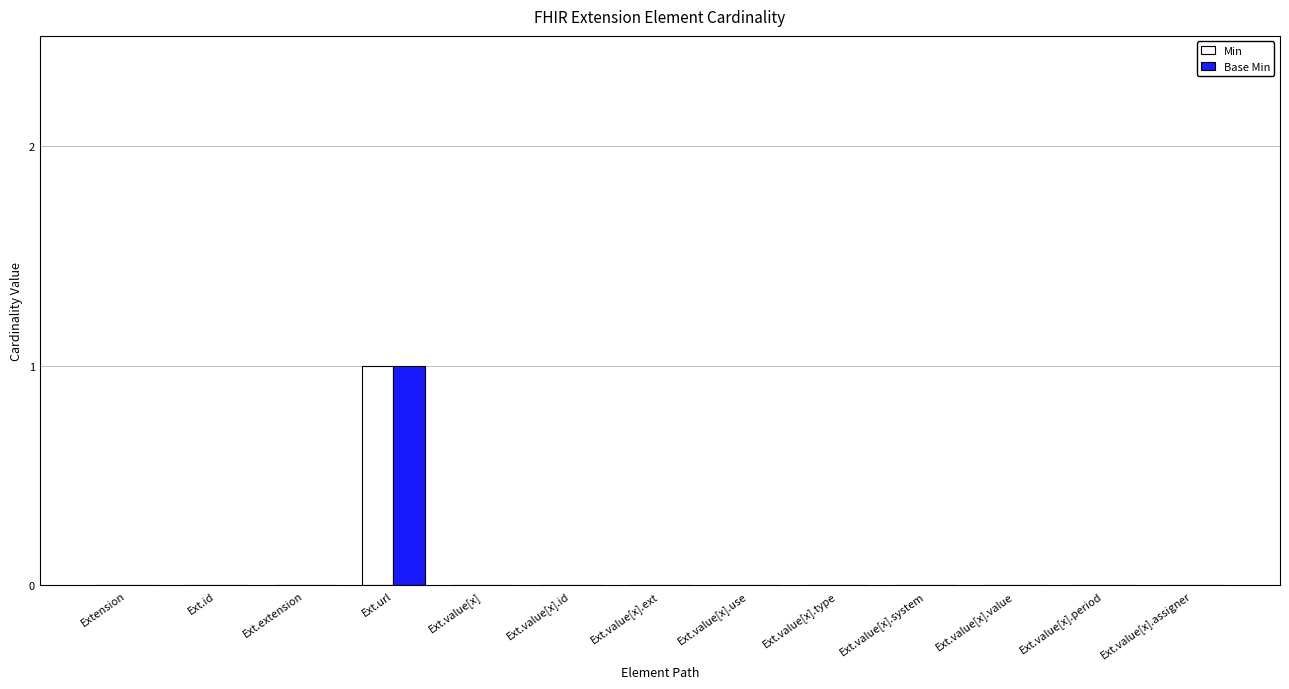

The value of Base Min at Ext.value[x].ext is -1. True or false?

False